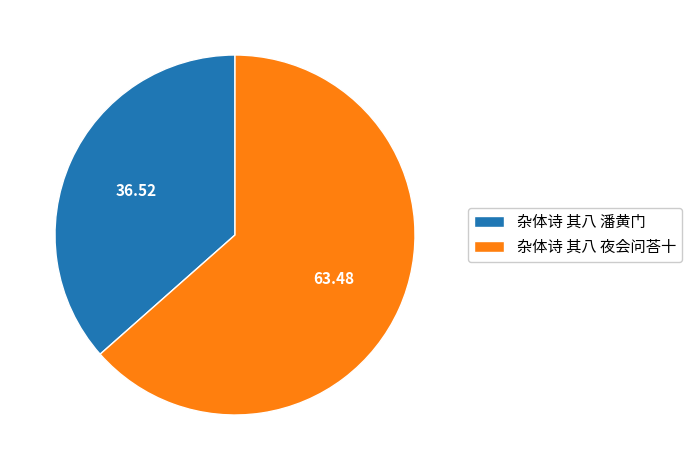

What is the majority slice?

杂体诗 其八 夜会问荅十